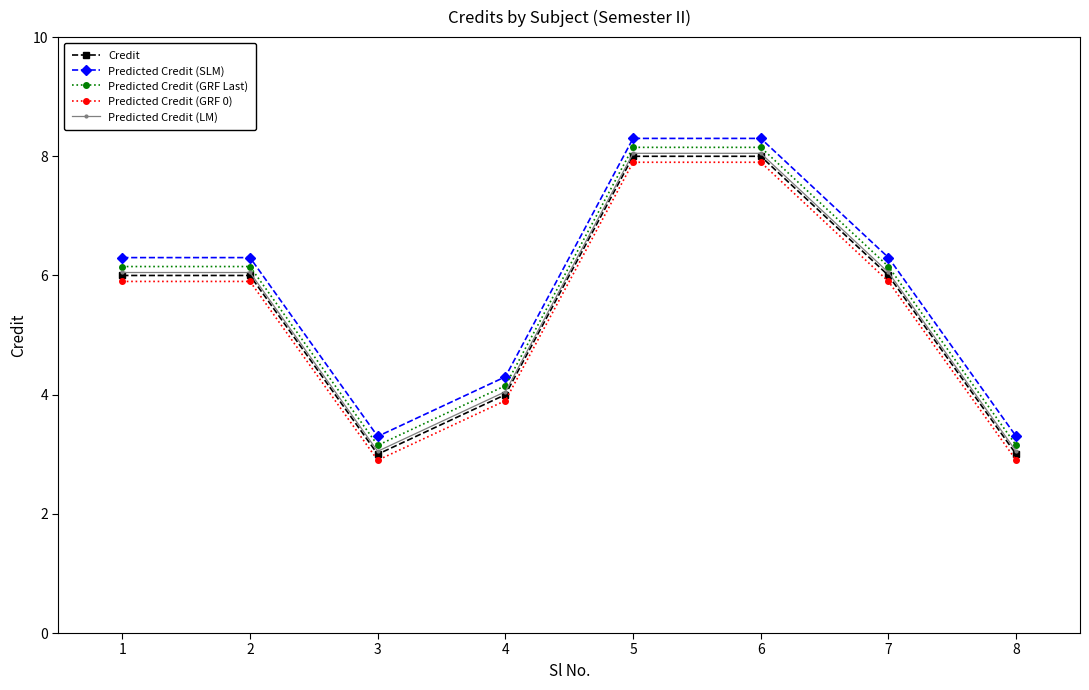

What is the difference between the highest and lowest values at 2?

0.4